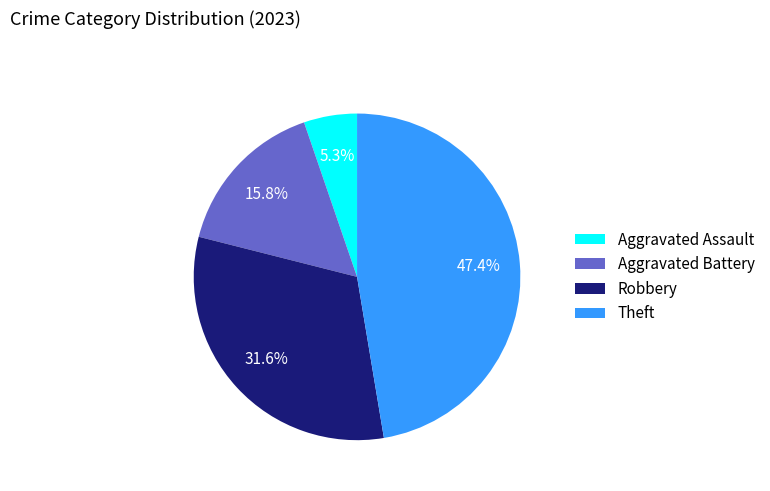

Is there any slice that represents more than half of the pie?

No